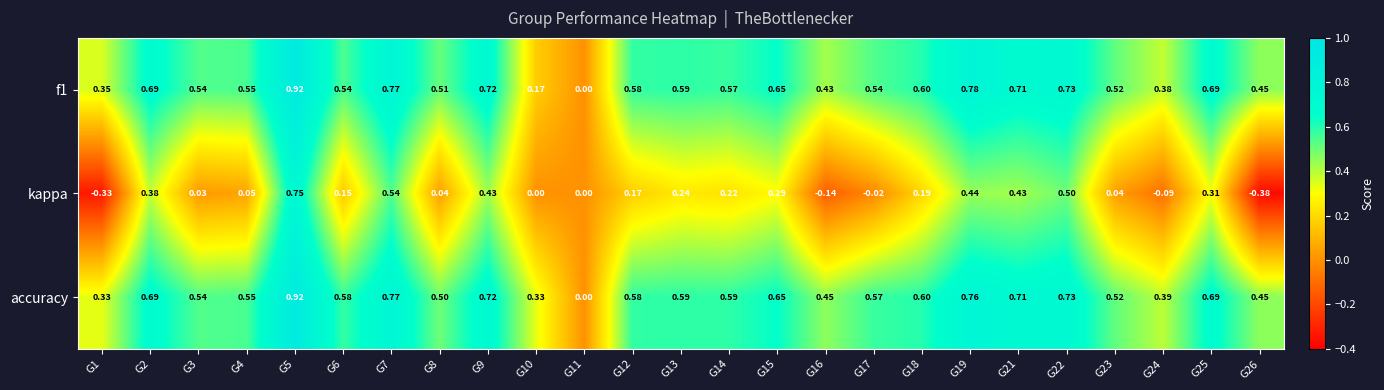

At which category does the chart reach its peak across all series?

G5